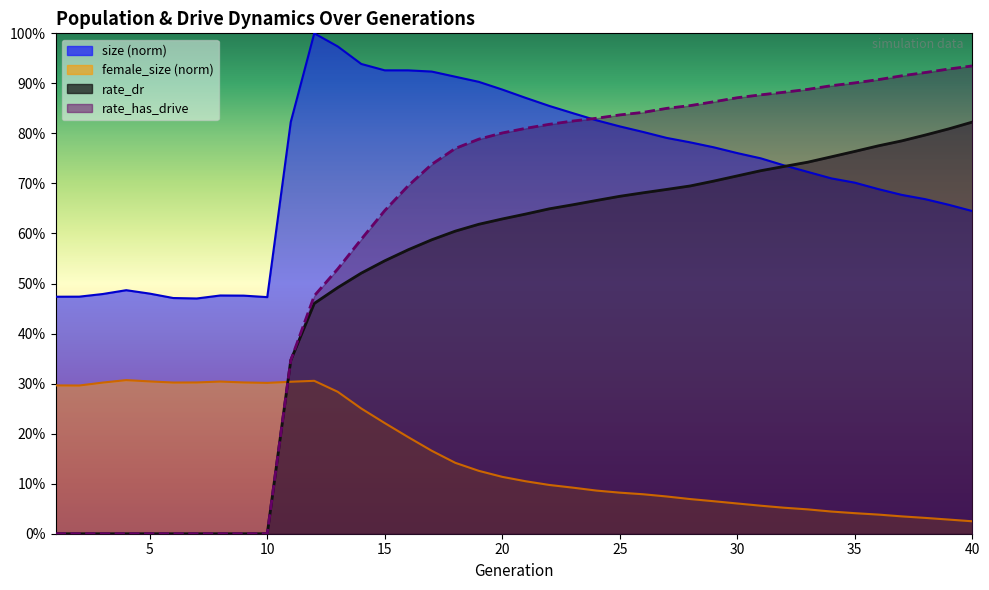

What is the average value of the rate_dr series?

0.5